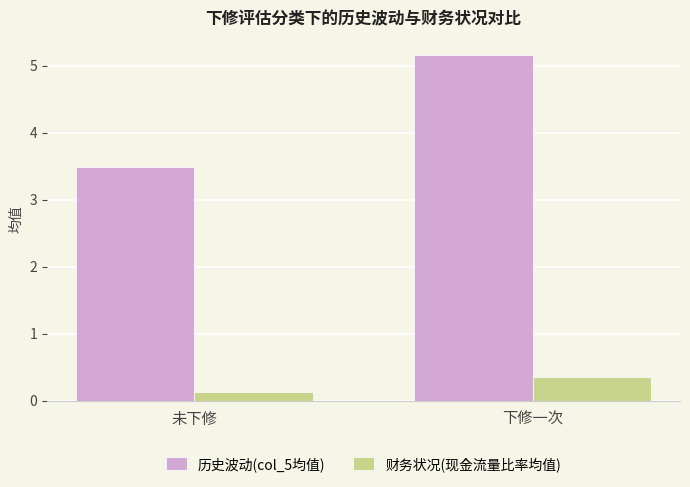

Which series has the largest range (max minus min)?

历史波动(col_5均值)